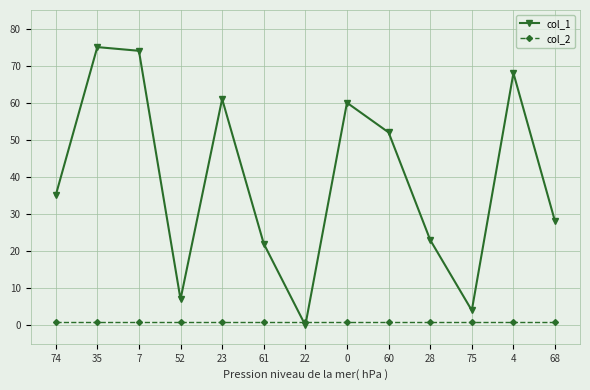

Where do col_2 and col_1 first cross each other?

61 and 22